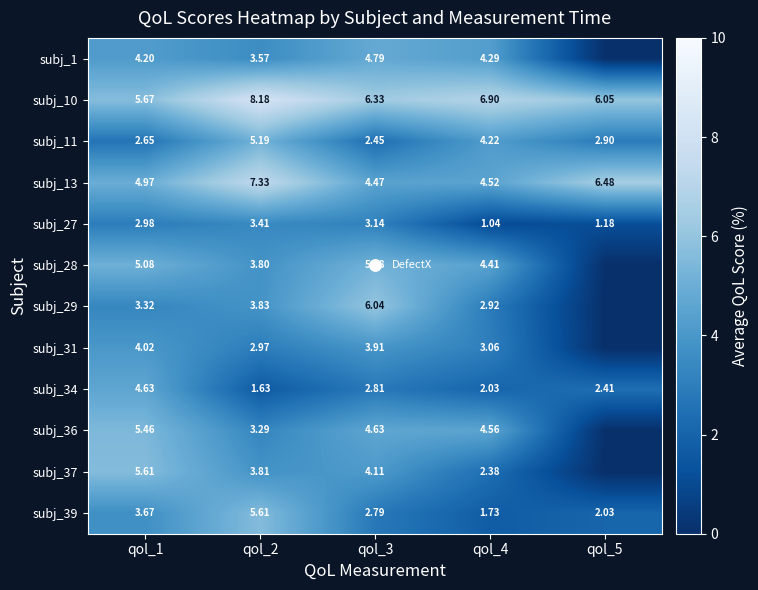

List the series in order of their peak value, highest first.

subj_10, subj_13, subj_29, subj_37, subj_39, subj_36, subj_11, subj_28, subj_1, subj_34, subj_31, subj_27